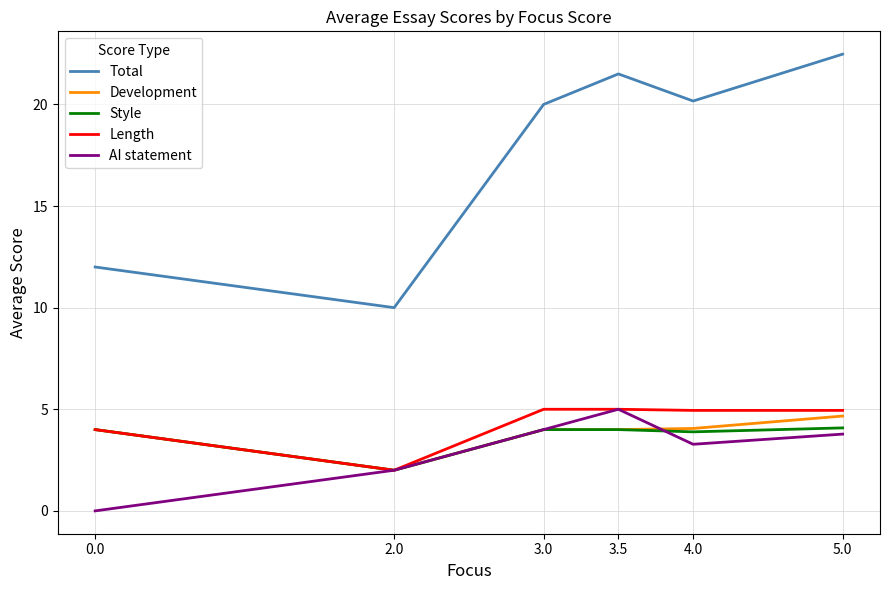

Which series has the largest range (max minus min)?

Total